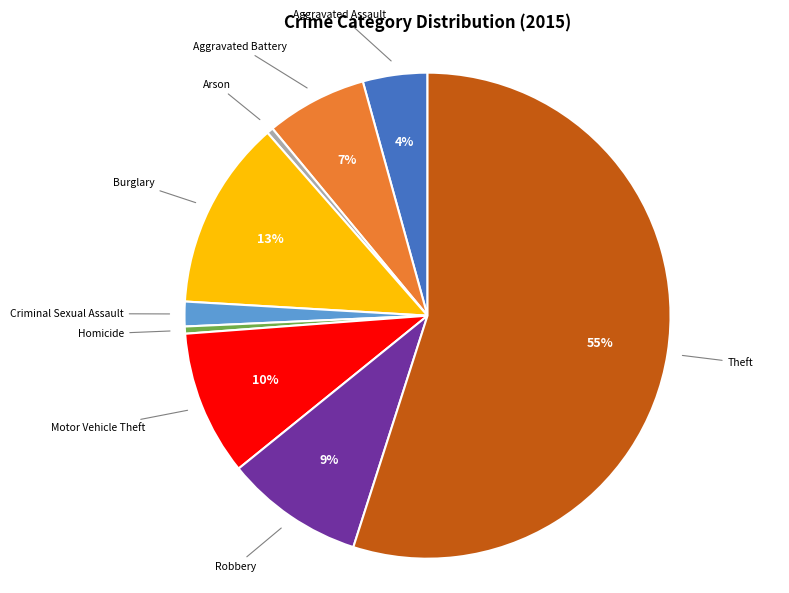

Approximately how many times larger is the value at Aggravated Battery compared to Motor Vehicle Theft?

0.7